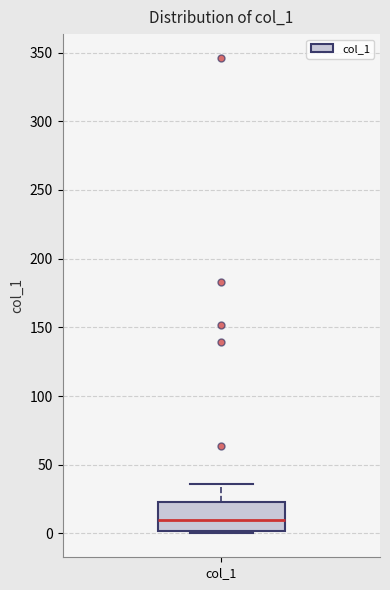

Read this box plot against the y-axis: the position of the median line, the range covered by the box, and the ends of both whiskers. The values are not printed on the chart, so give them approximately, as read against the axis.

median 10, box 0 to 25, whiskers 0 (just below the box's lower edge) to 35